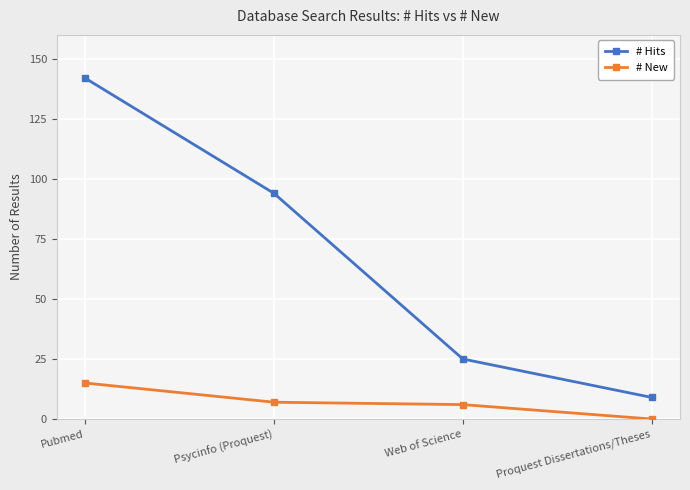

Reading right to left, list all the values displayed in this chart.

# Hits: 9	25	94	142
# New: 0	6	7	15